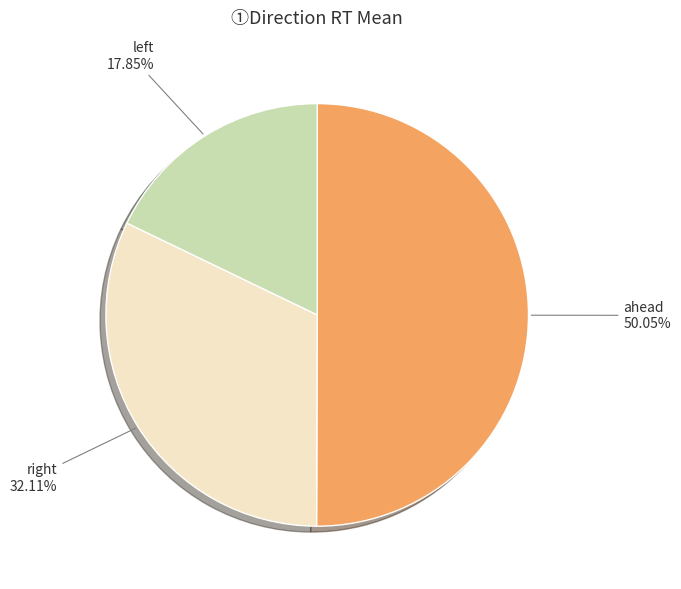

What is the majority slice?

ahead